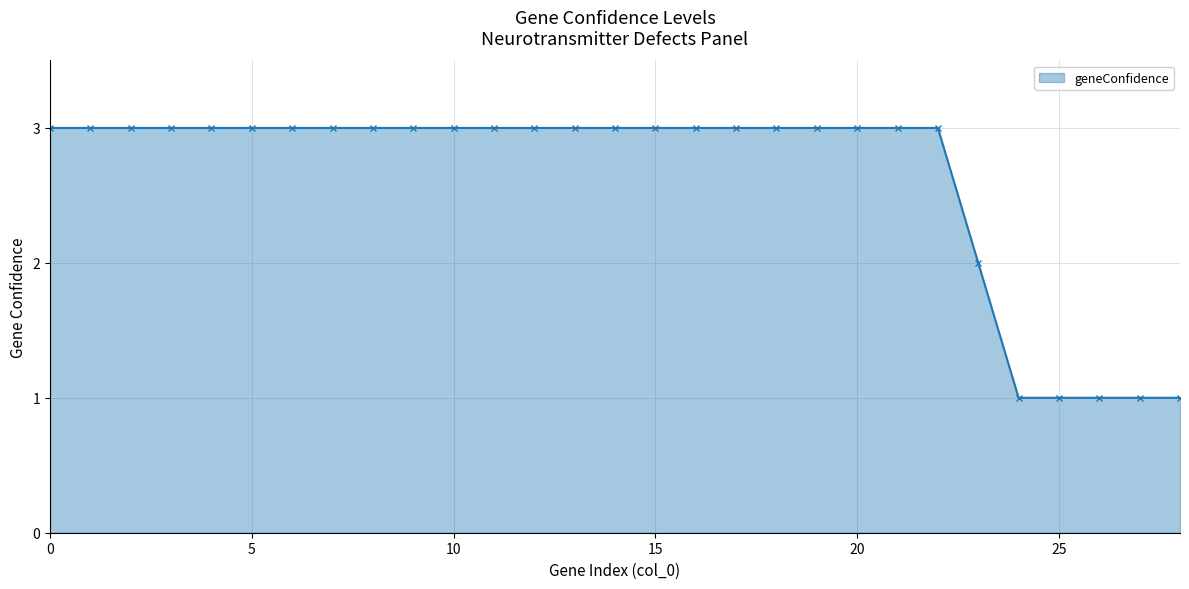

What is the maximum value shown in the chart?

3